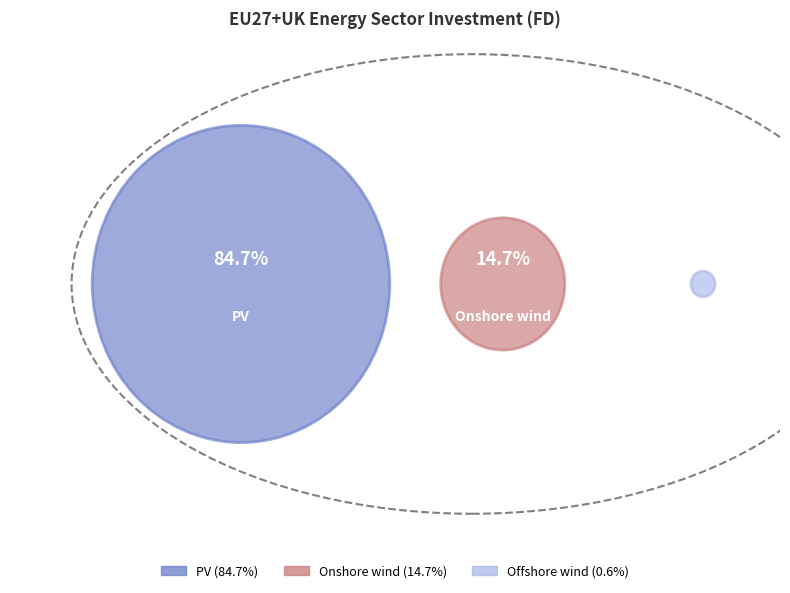

What percentage is the Offshore wind slice, to the nearest percent?

1%